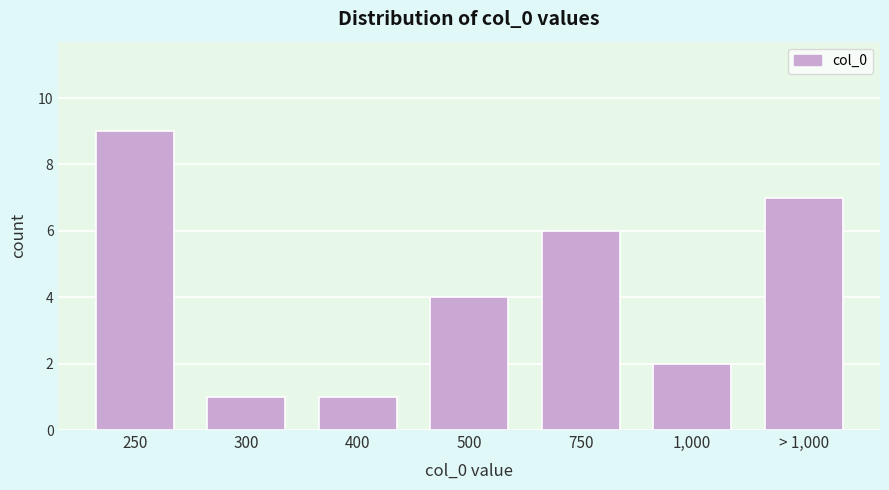

Reading left to right, what are all the values shown in this chart?

9	1	1	4	6	2	7